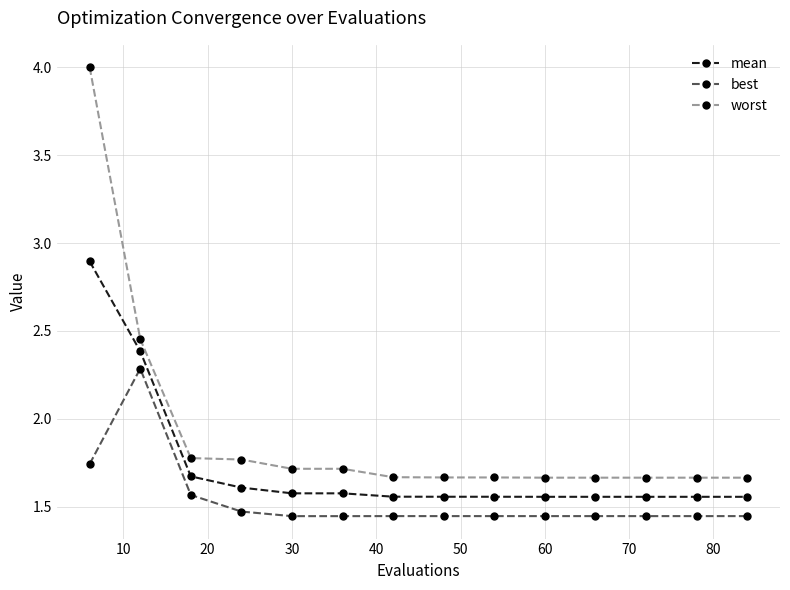

What is the greatest value displayed?

4.0